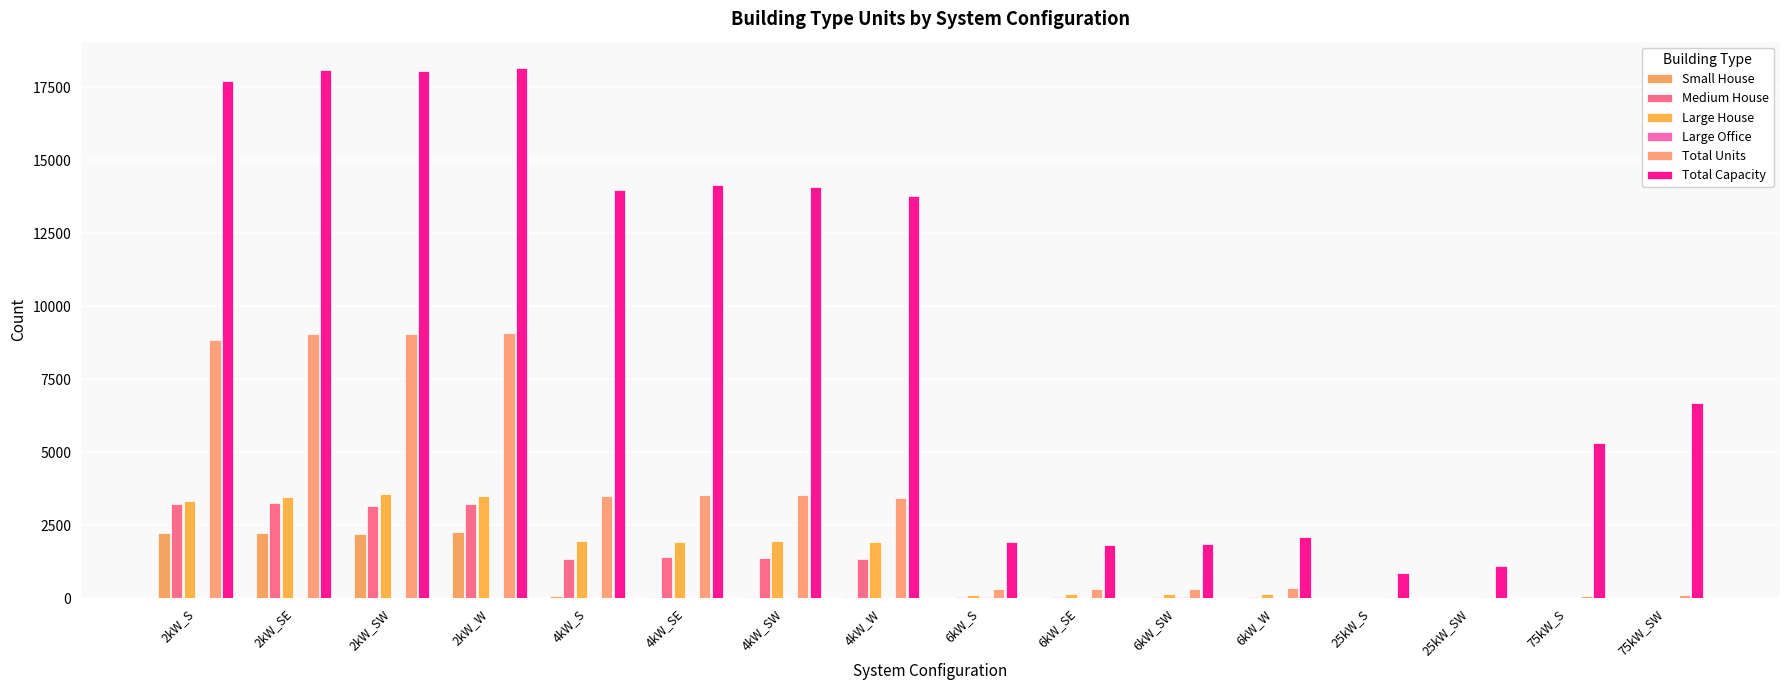

Reading right to left, transcribe all the data shown in this chart.

Small House: 0	0	0	0	0	0	0	0	45	48	52	59	2269	2191	2219	2221
Medium House: 0	0	0	0	37	25	38	26	1337	1369	1411	1339	3233	3171	3259	3207
Large House: 0	0	0	0	153	128	132	121	1912	1940	1924	1944	3484	3564	3472	3334
Large Office: 11	12	5	9	12	21	16	23	10	5	6	4	2	2	3	1
Total Units: 89	71	44	35	346	307	305	320	3442	3525	3538	3495	9079	9038	9048	8852
Total Capacity: 6675	5325	1100	875	2076	1842	1830	1920	13768	14100	14152	13980	18158	18076	18096	17704